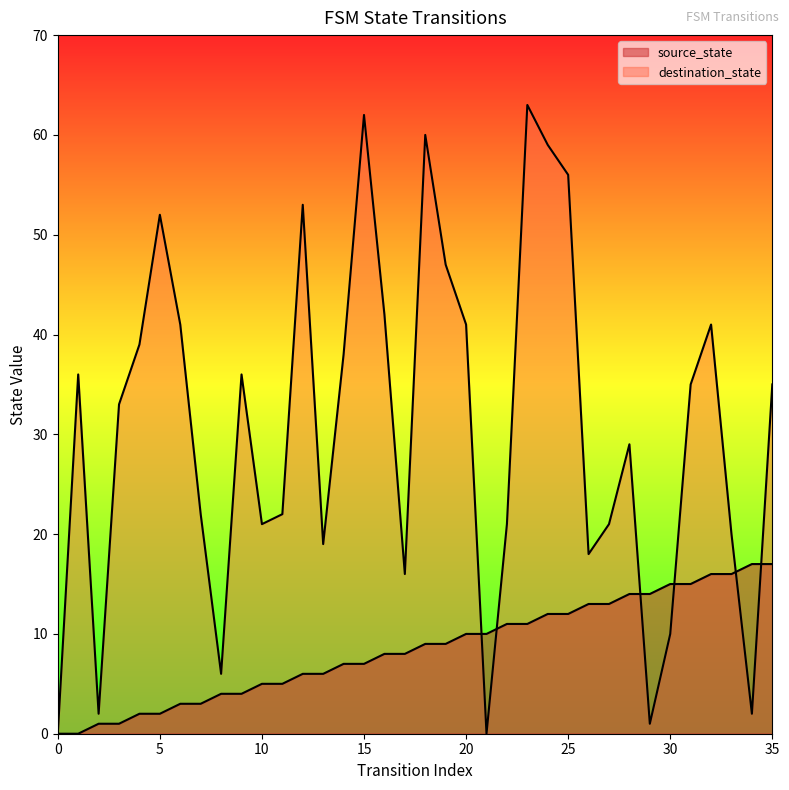

Rank the series by their maximum value, from lowest to highest.

source_state, destination_state